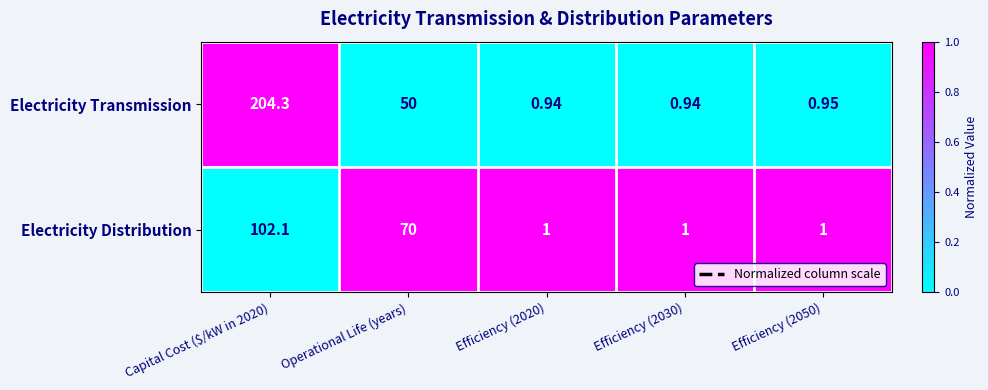

Rank the series by their maximum value, from highest to lowest.

Electricity Transmission, Electricity Distribution